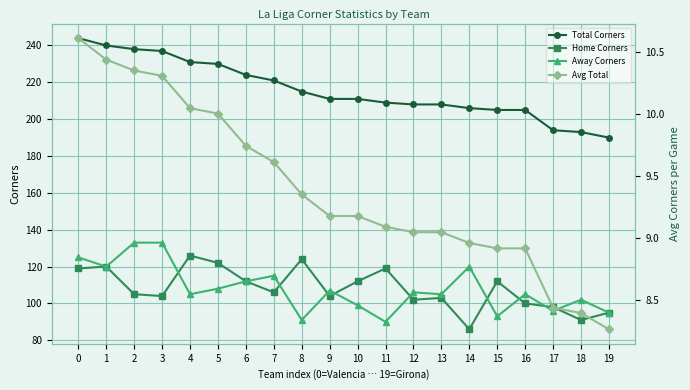

What is the value of the Avg Total point at the 17th from the left?

8.9